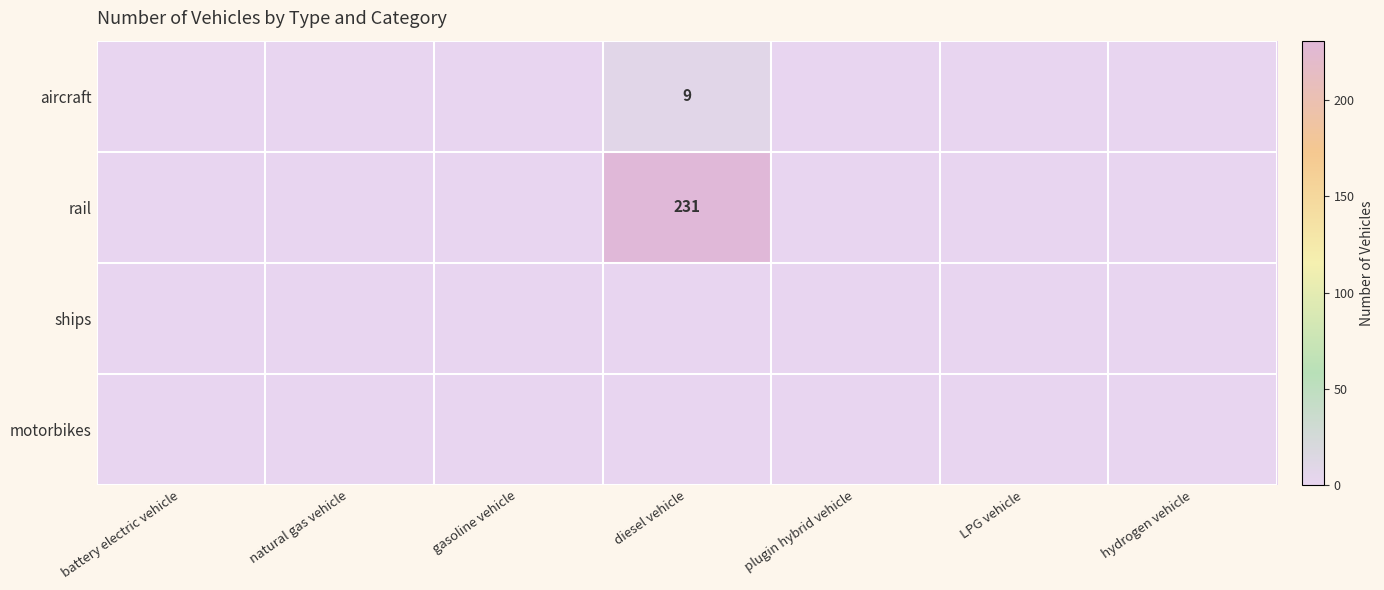

Is the value of motorbikes at battery electric vehicle greater than the value of rail at LPG vehicle?

No